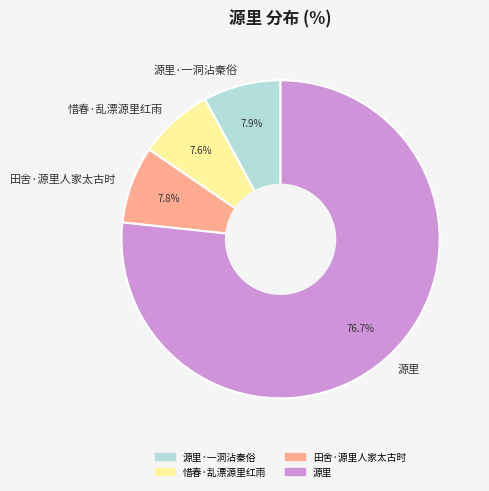

How many segments does this pie chart have?

4